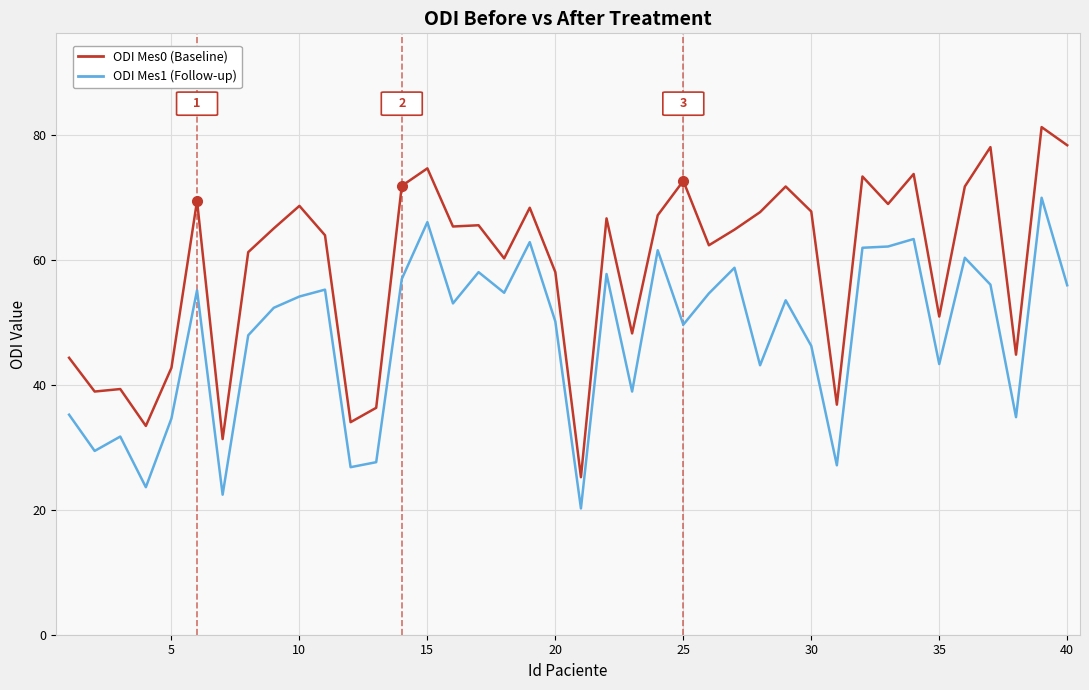

True or false: ODI Mes0 (Baseline) and ODI Mes1 (Follow-up) cross at least once.

False